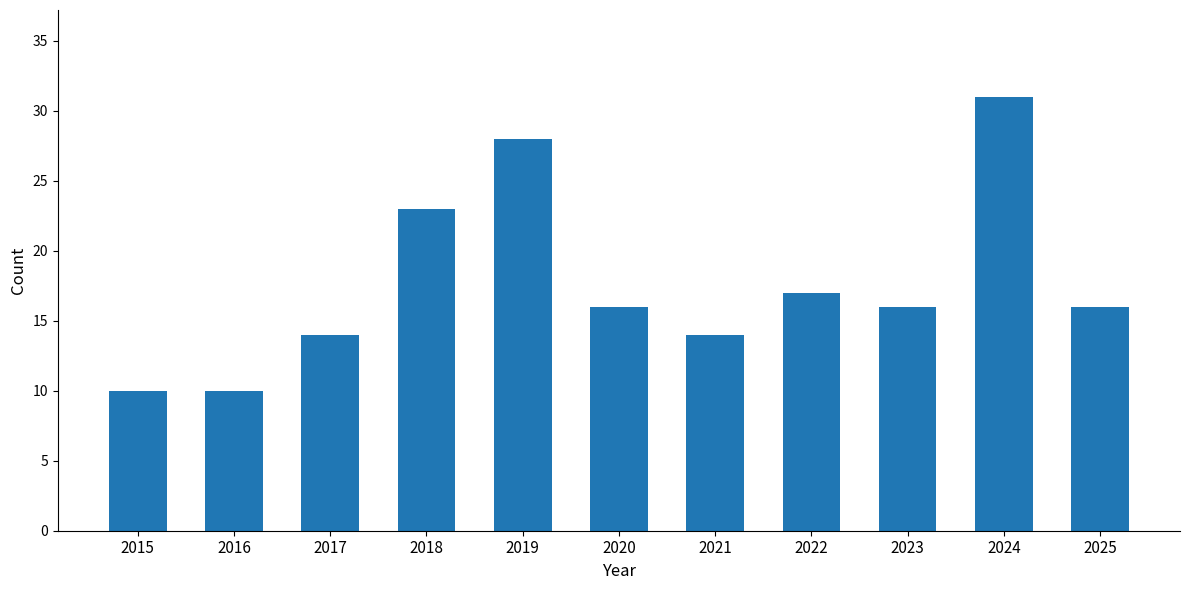

Count the number of categories in the chart.

11